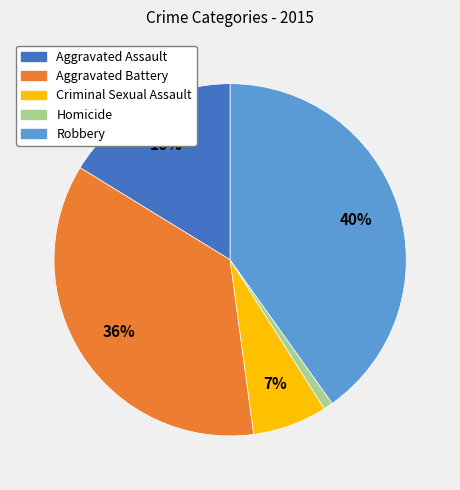

To the nearest percent, what portion does Homicide represent?

1%